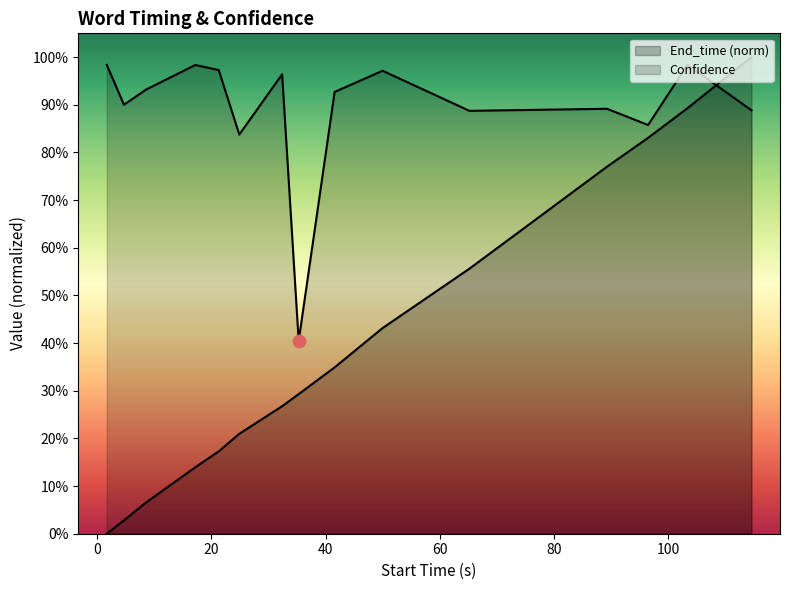

Which series has the largest Y range (max minus min)?

End_time